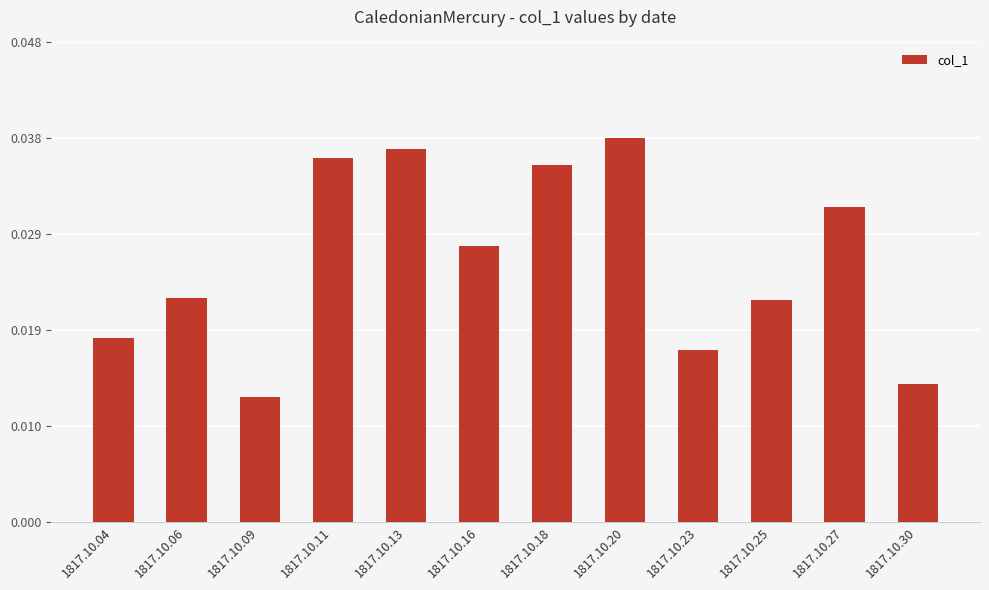

Between 1817.10.25 and 1817.10.13, which is larger?

1817.10.13